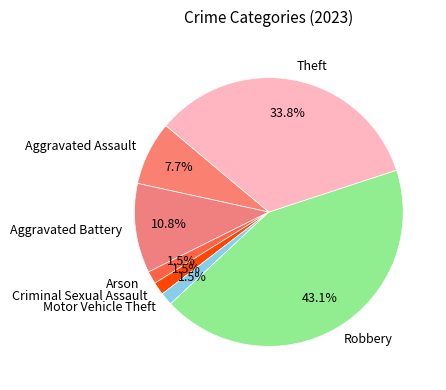

Is there any slice that represents more than half of the pie?

No